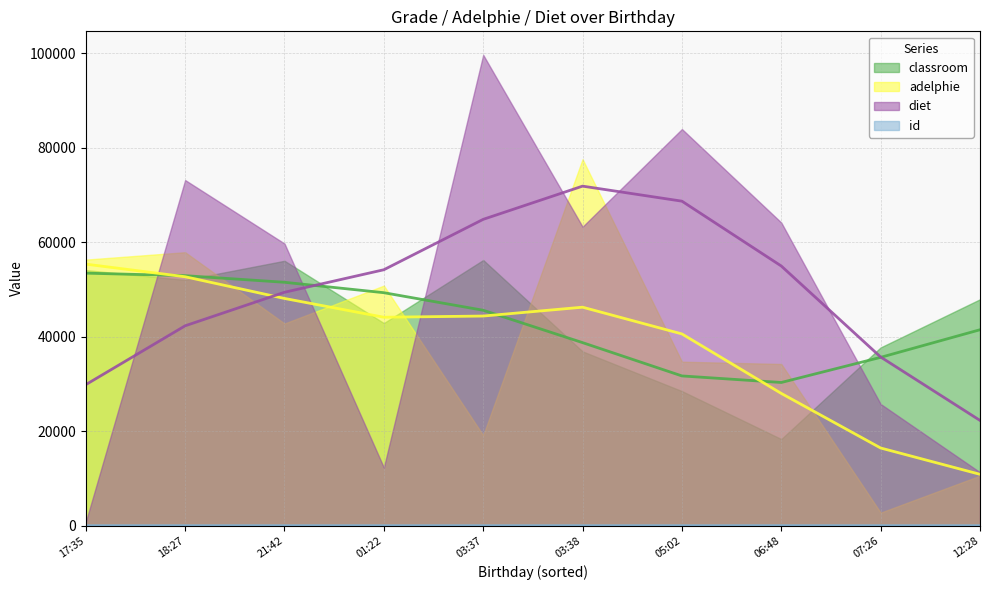

What is the label of the 5th point from the right?

2022-01-04T03:38:22